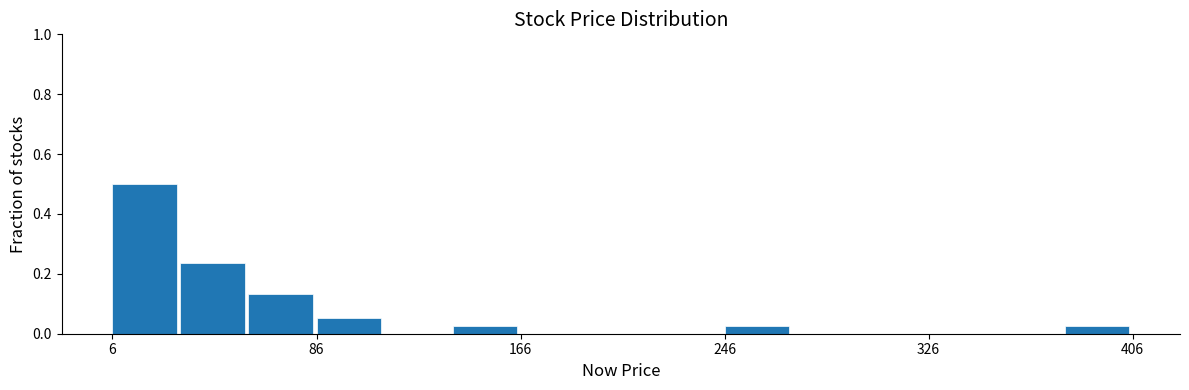

Read against the x-axis, roughly where is the centre of the tallest bar?

20